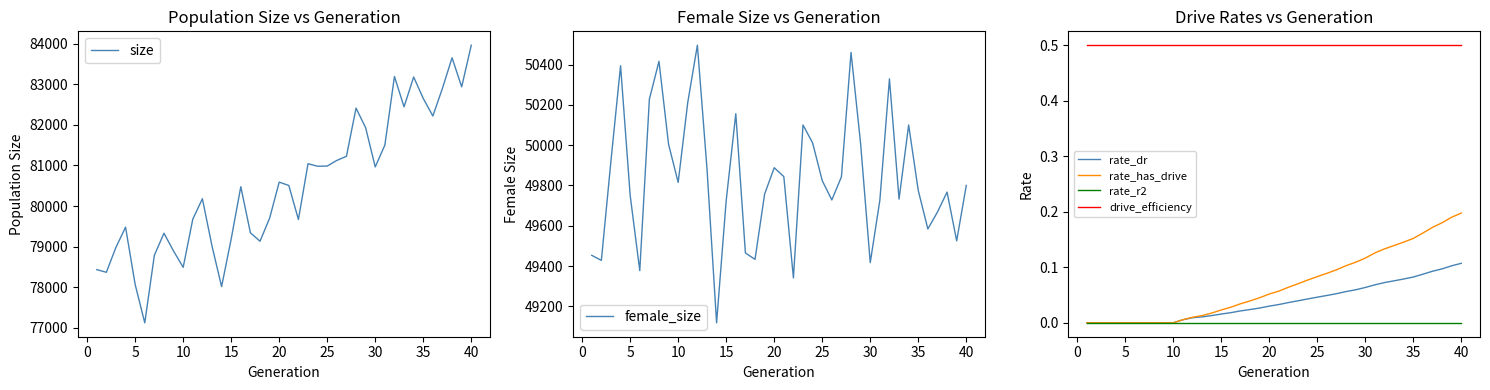

How many values in the rate_dr series exceed 0?

30